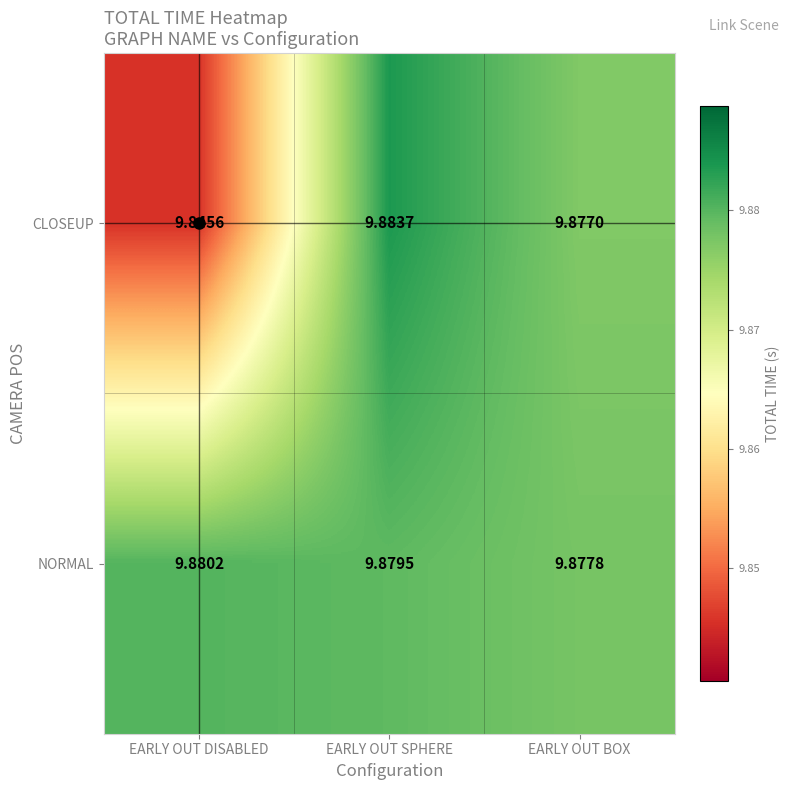

What is the maximum value shown in the chart?

9.9